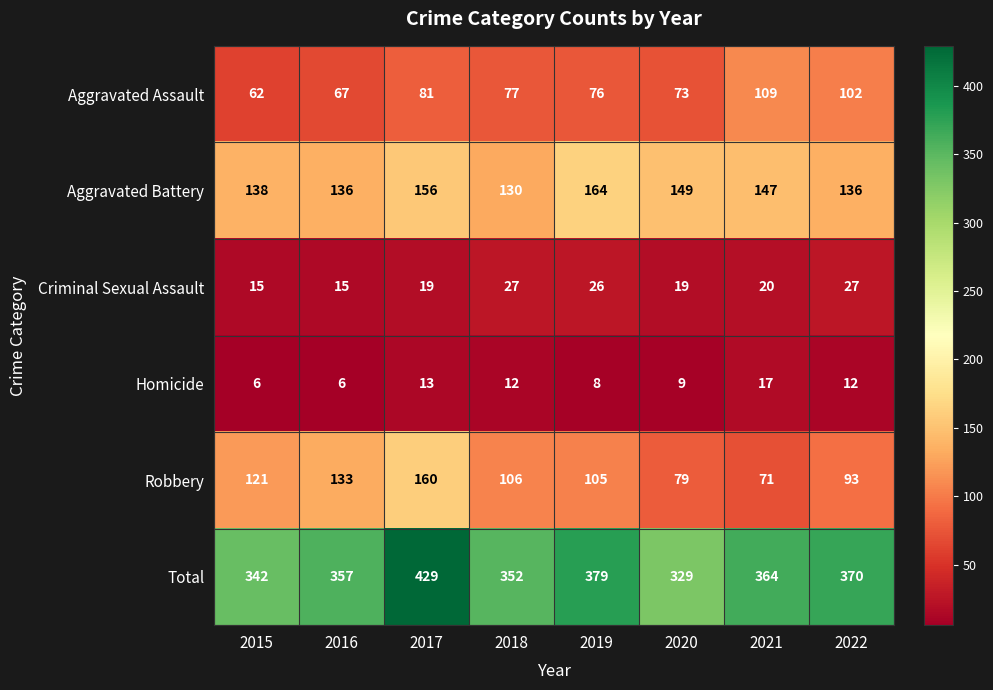

What is the minimum value shown in the chart?

6